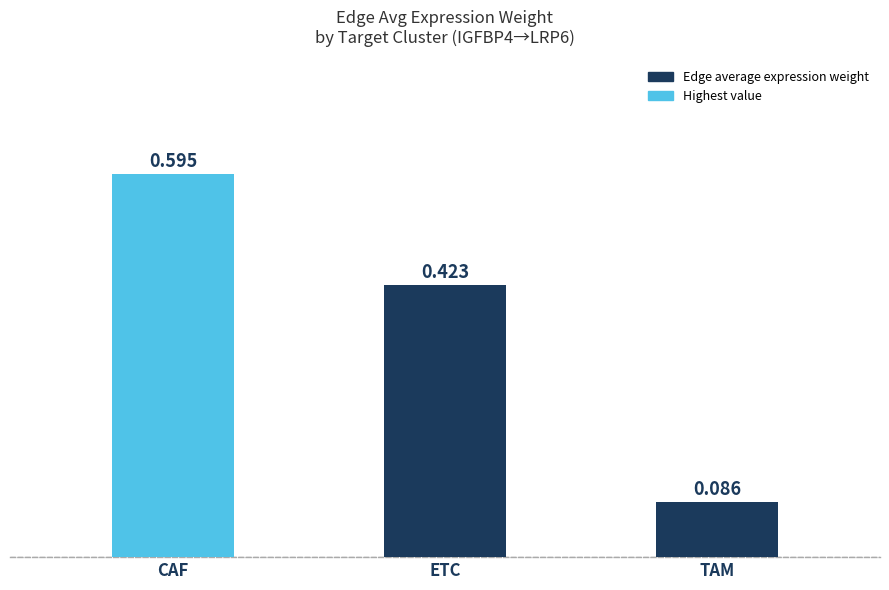

Which label corresponds to the smallest value in the chart?

TAM